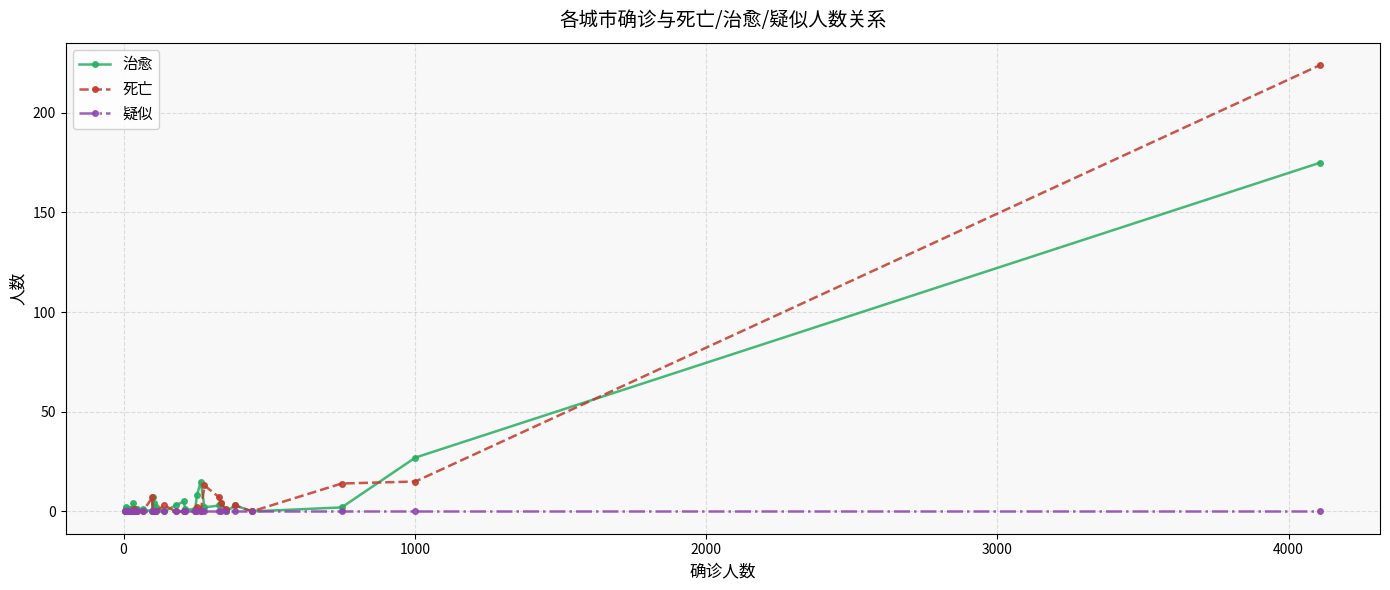

Where is the first local minimum for 死亡?

30